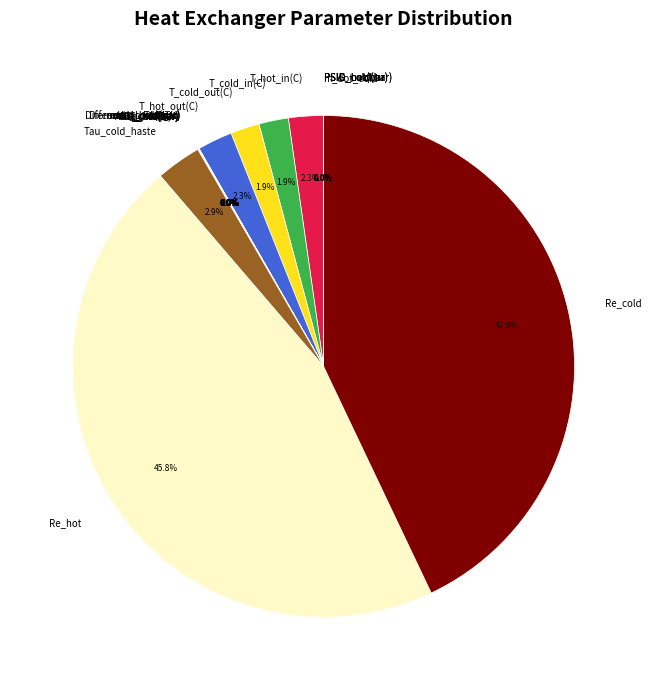

Is there any slice that represents more than half of the pie?

No